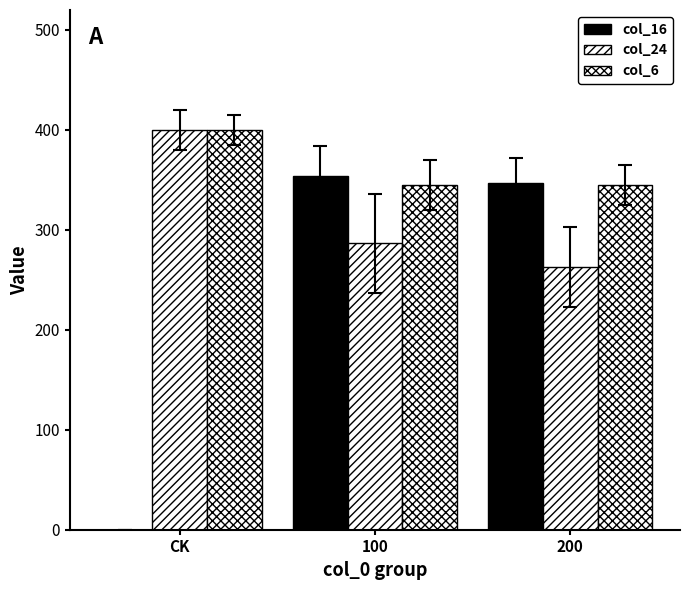

The value of col_24 at CK is 400.0. True or false?

True